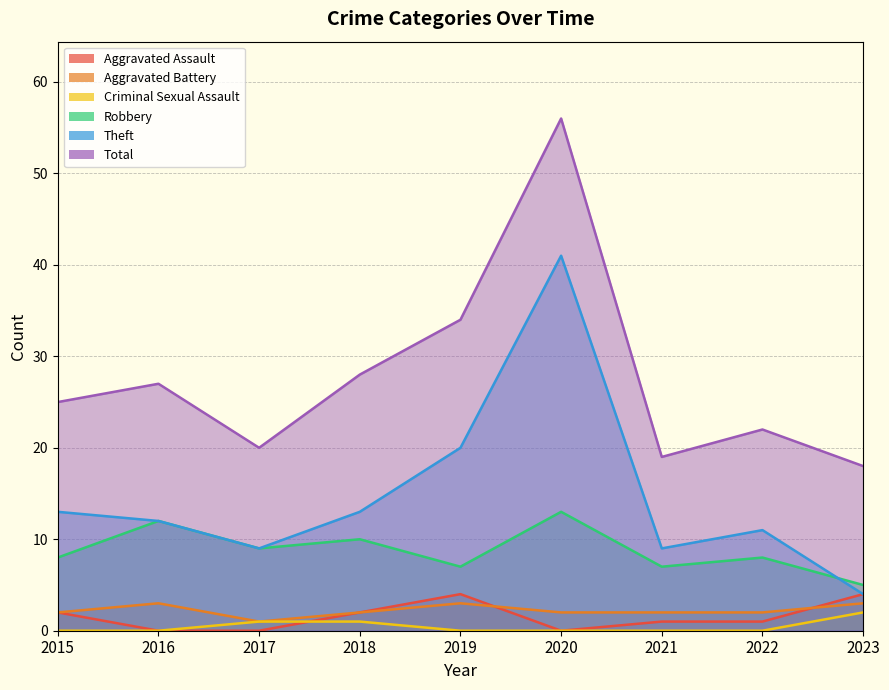

What are all the series names shown in the legend?

Aggravated Assault, Aggravated Battery, Criminal Sexual Assault, Robbery, Theft, Total